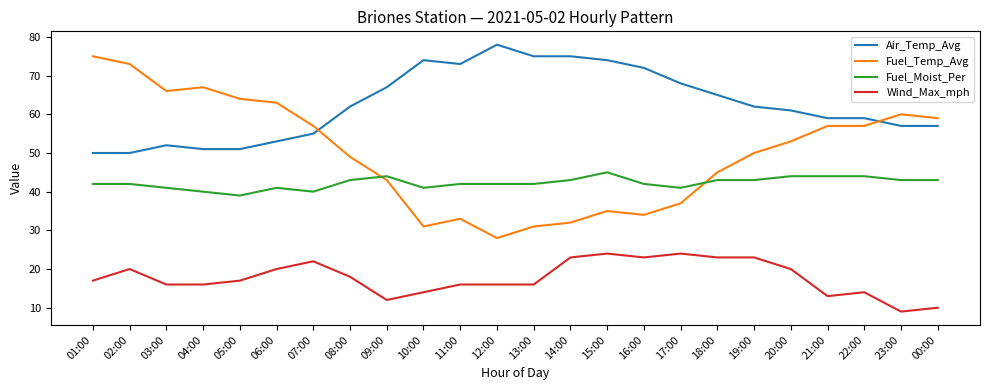

What is the total value across all series at 05:00?

171